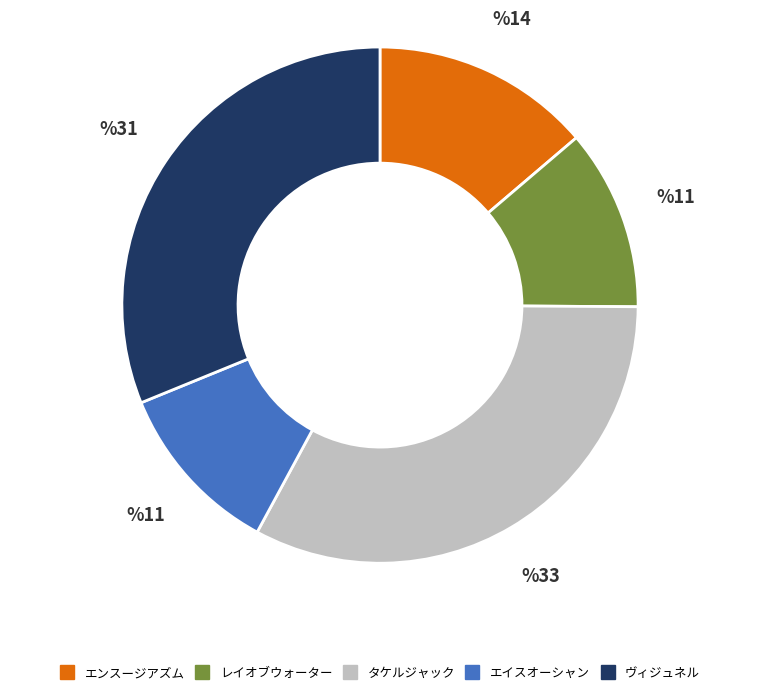

What is the largest slice in the pie chart?

タケルジャック